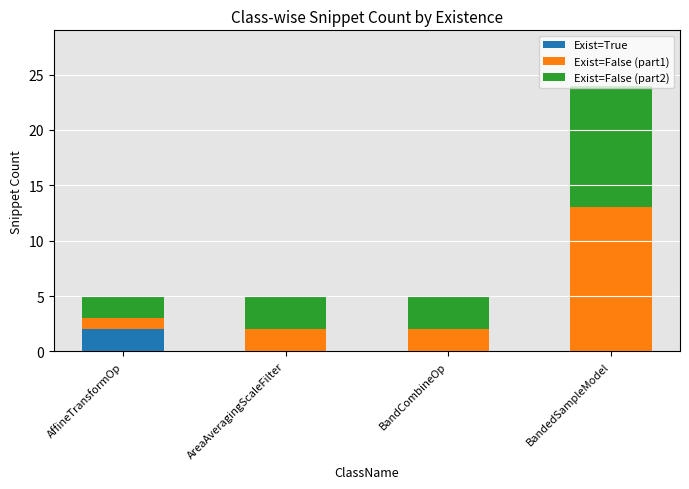

The Exist=True series shows 0 at AreaAveragingScaleFilter. True or false?

True